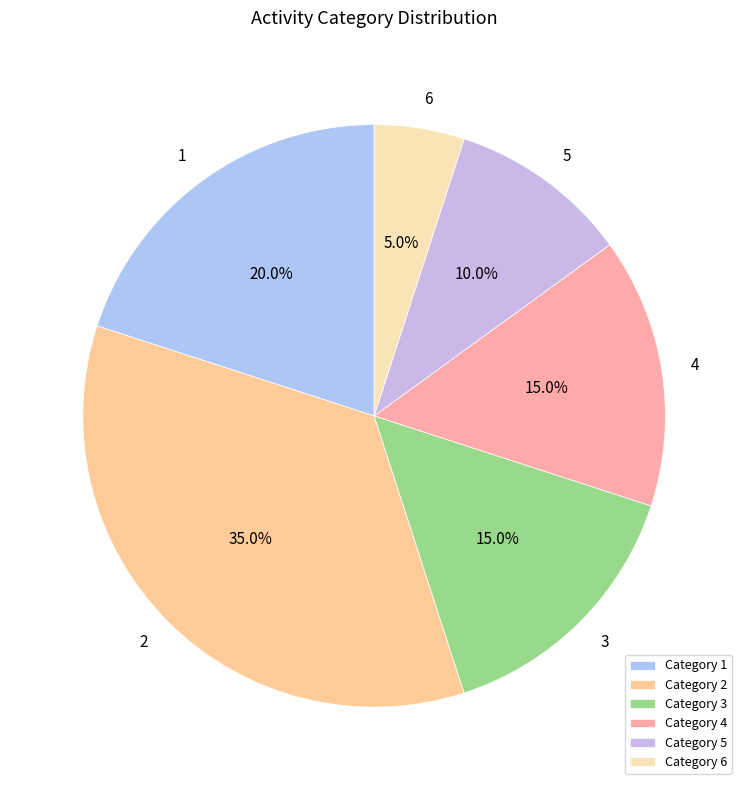

Count the number of slices in the pie.

6